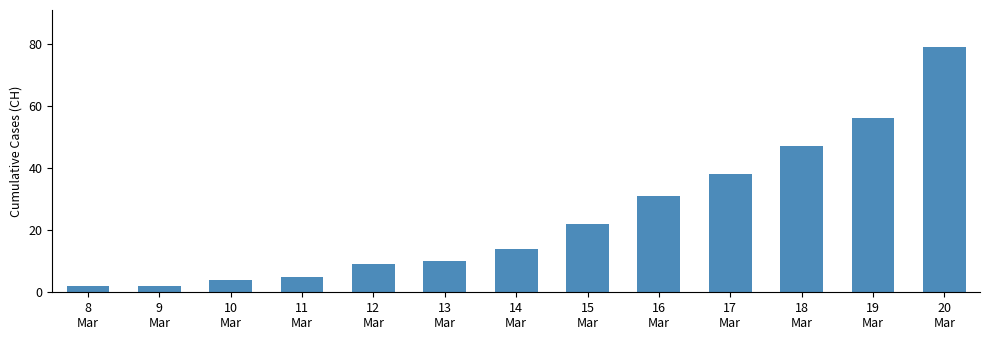

What is the maximum value shown in the chart?

79